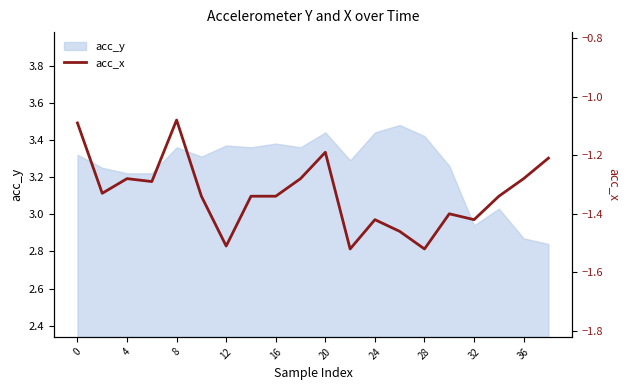

The value of acc_y at 4 is 0.7. True or false?

False